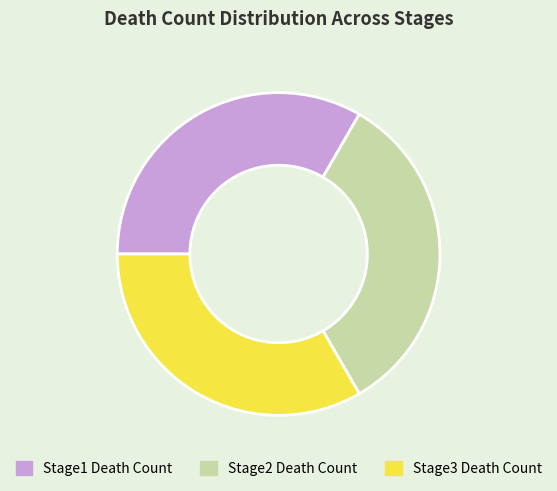

What is the ratio of the value at Stage1 Death Count to the value at Stage3 Death Count?

1.0